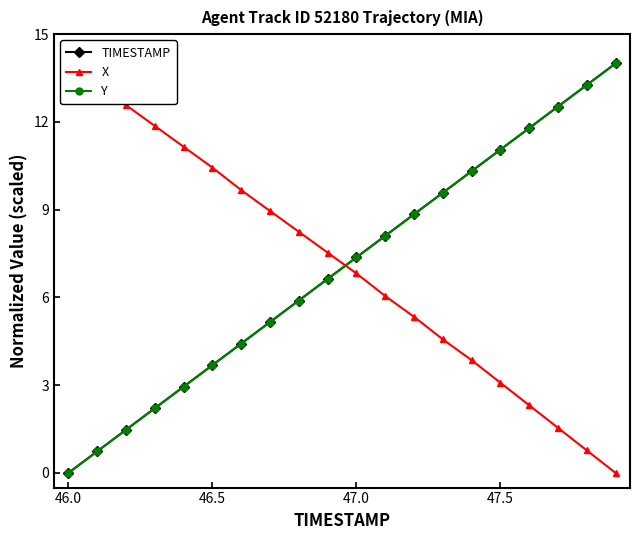

True or false: Y and X cross at least once.

True